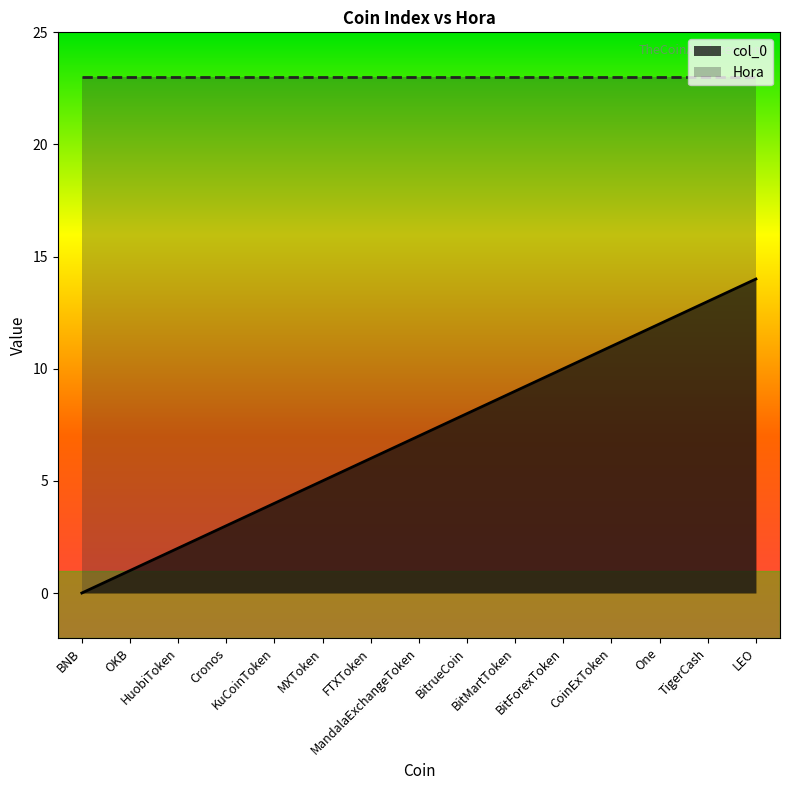

What is the label of the 5th point from the left?

KuCoinToken